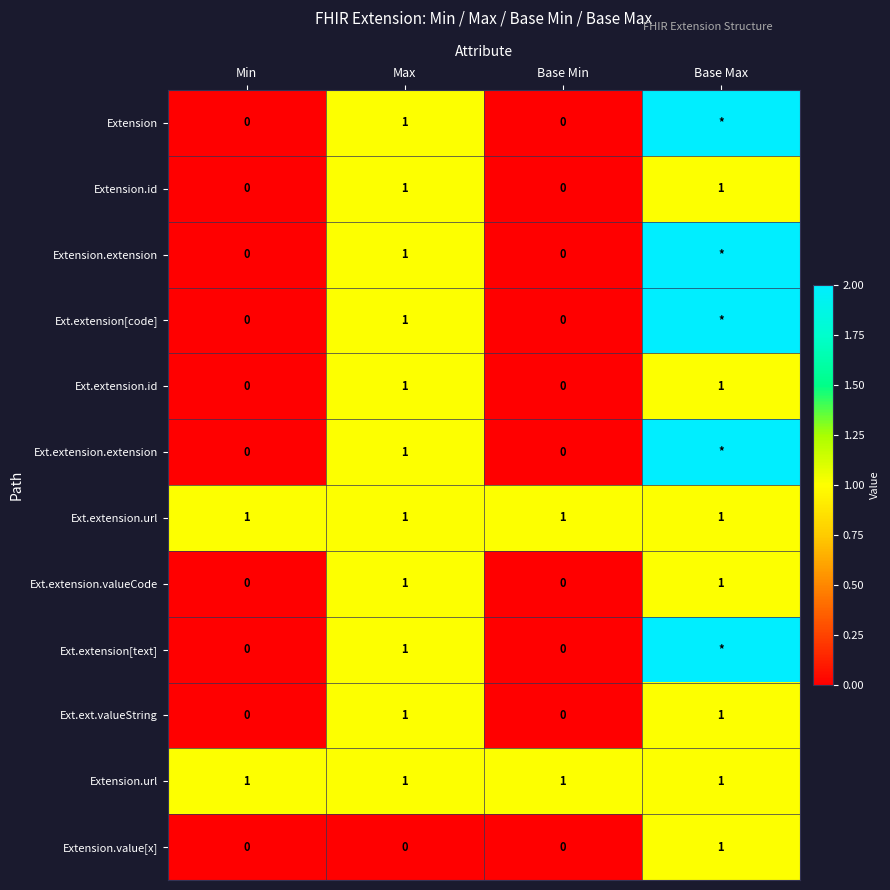

The Extension.value[x] series shows 0 at Base Min. True or false?

True